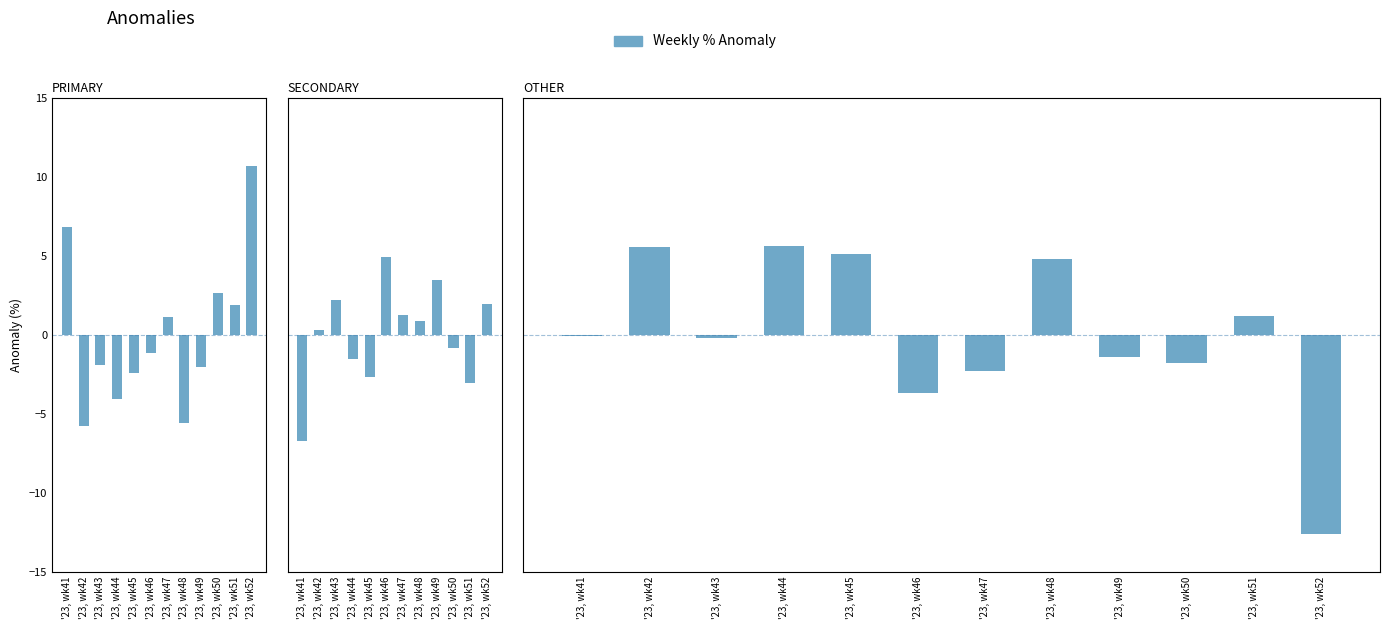

What is the difference between the second highest and second lowest values in the SECONDARY series?

6.5